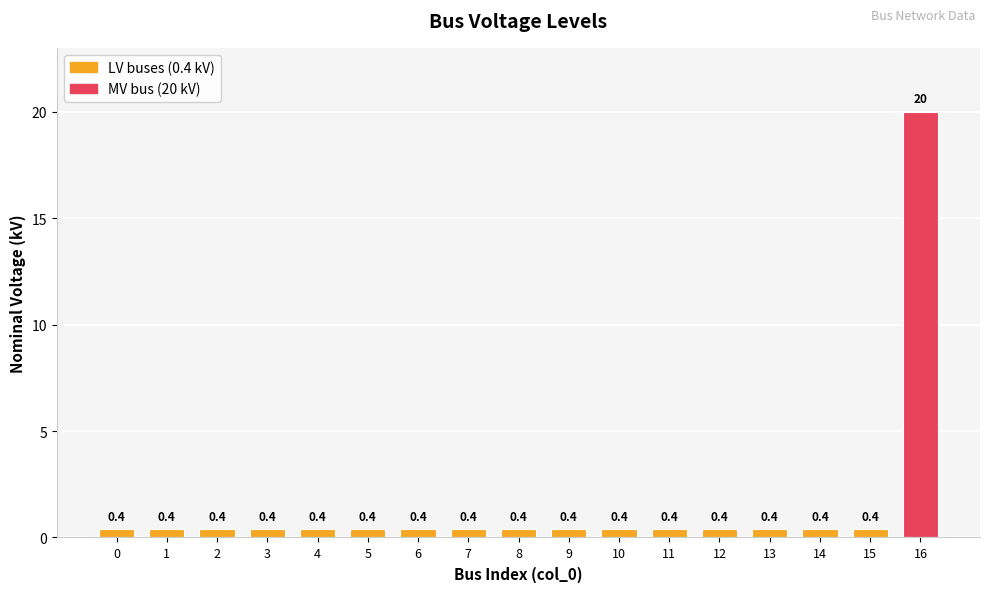

At which category does the chart reach its peak across all series?

16